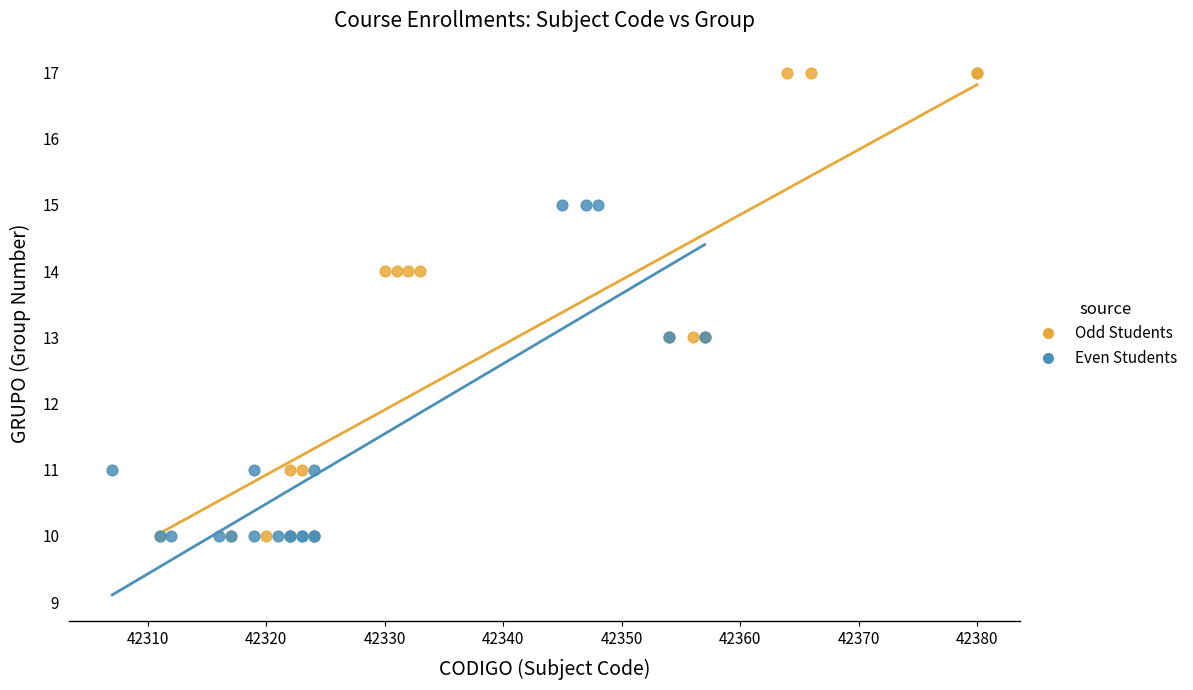

Which series reaches the maximum Y coordinate?

Odd Students